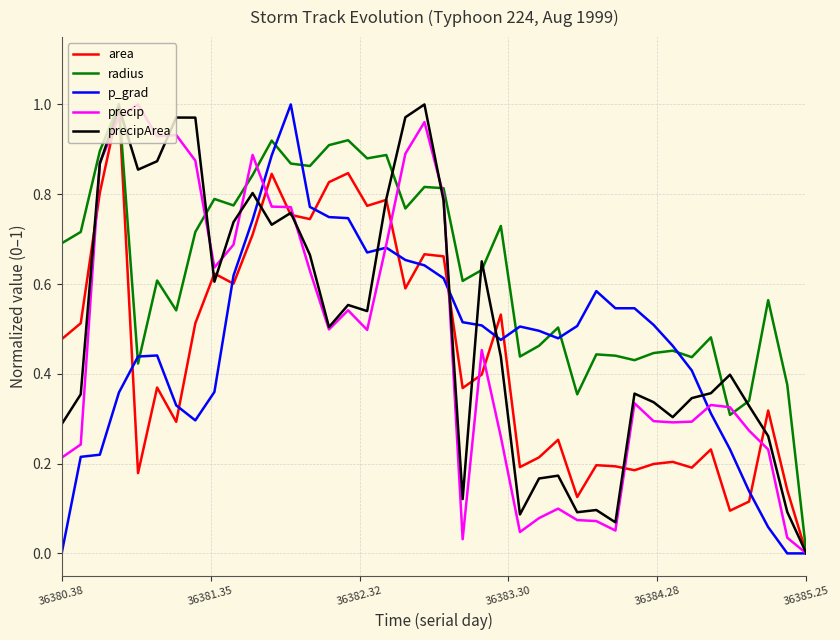

Which series has the largest total across all categories?

radius